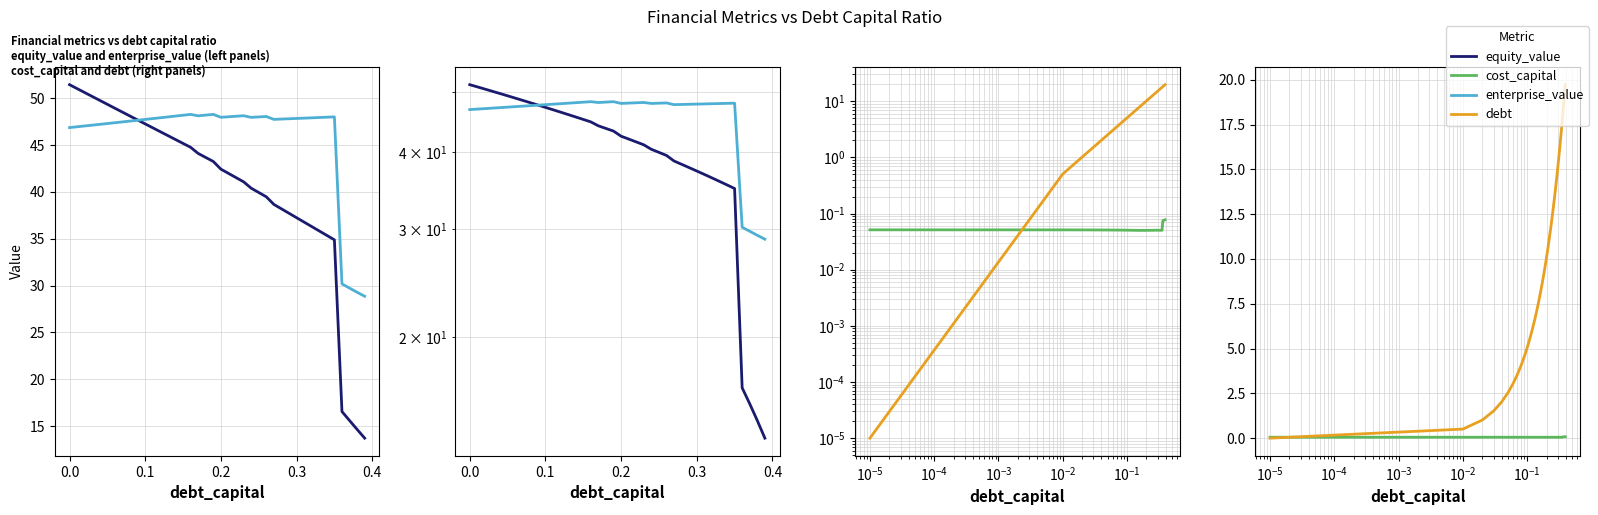

How many data points does each series have?

40